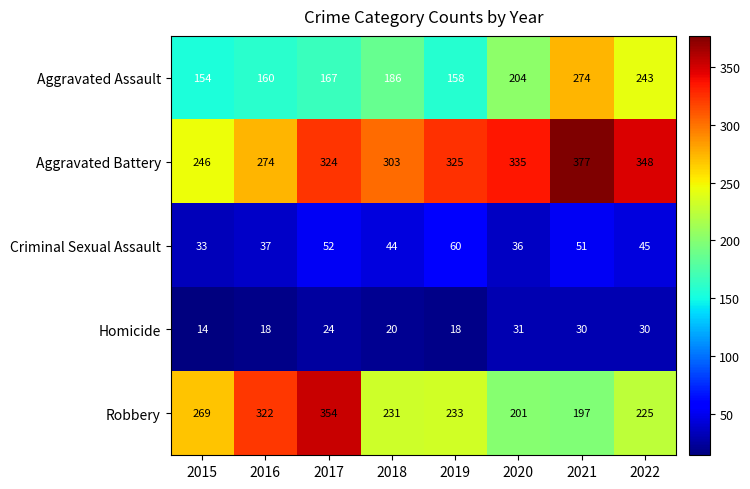

What is the spread (max minus min) of values at 2019?

307